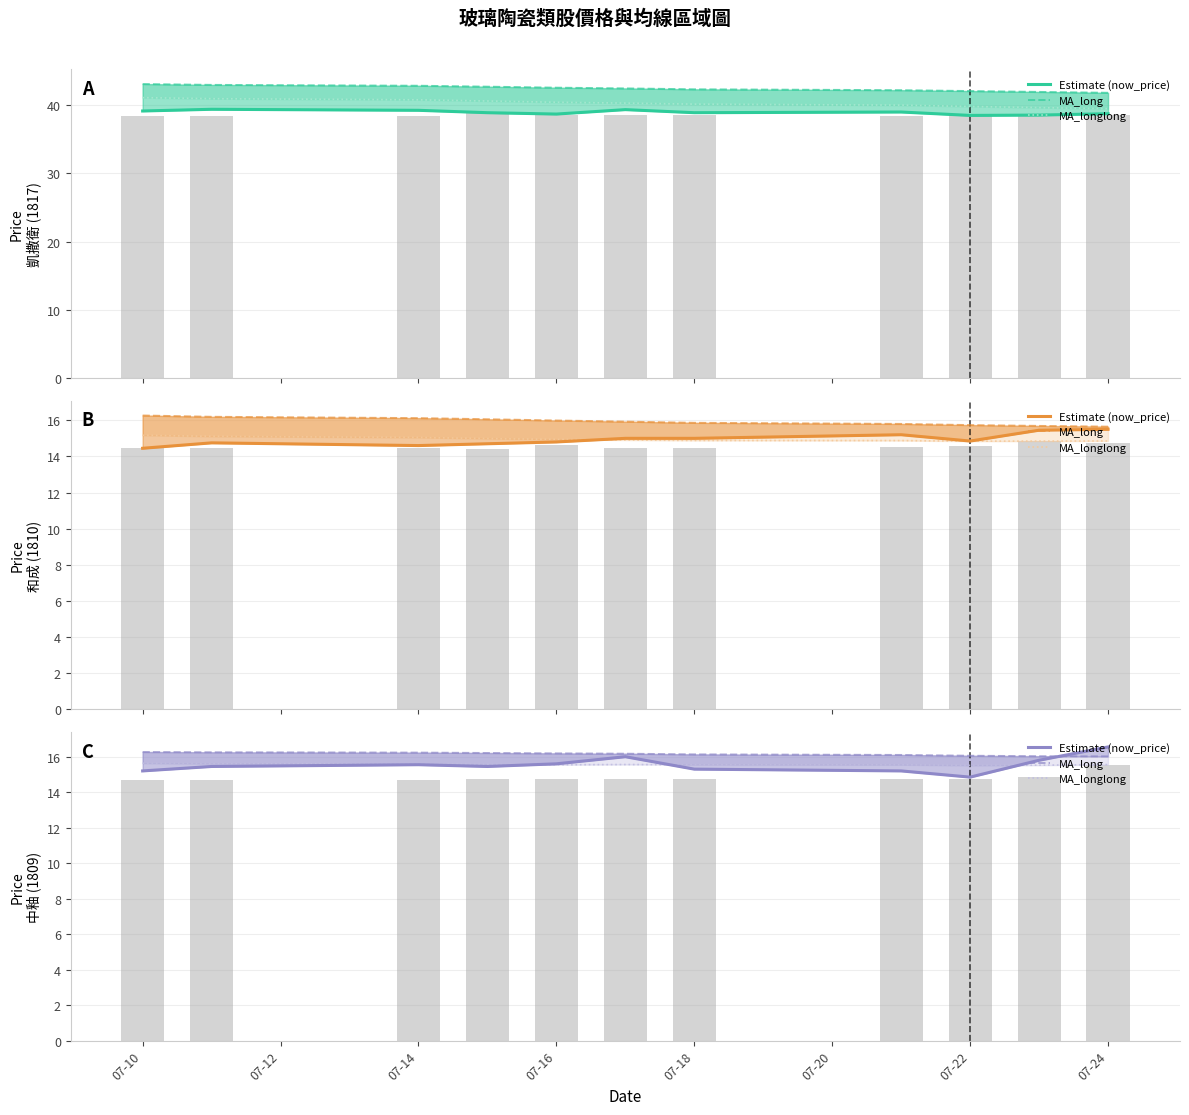

How many distinct data groups are displayed?

3